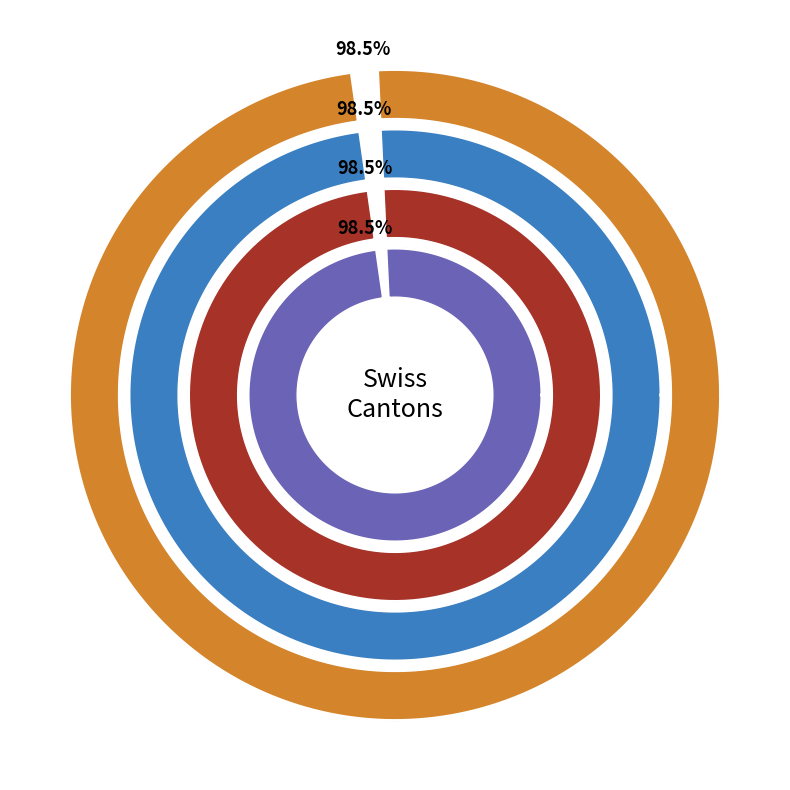

At 14, list the series in order from largest to smallest.

VD, ZH, TI, BE